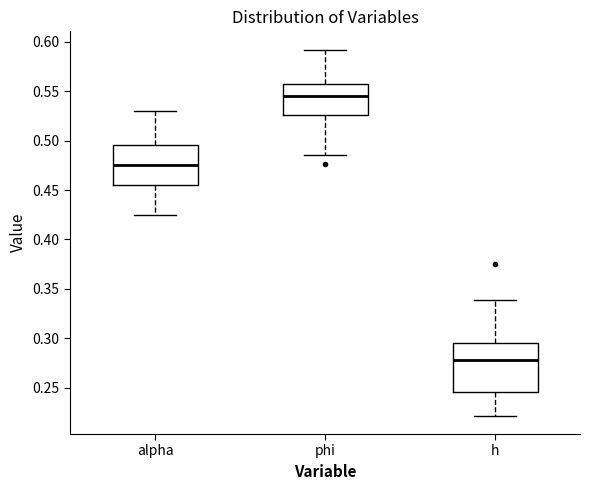

Which box has the lowest median line?

h